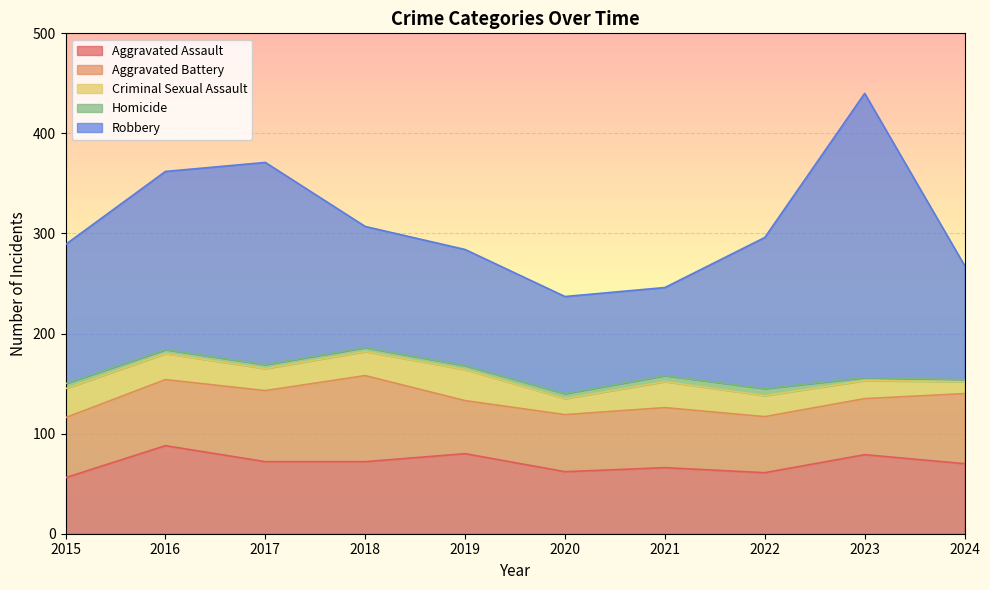

Reading left to right, what are all the values shown in this chart?

Aggravated Assault: 56	88	72	72	80	62	66	61	79	70
Aggravated Battery: 60	66	71	86	53	57	60	56	56	70
Criminal Sexual Assault: 29	26	22	24	31	16	26	21	18	12
Homicide: 5	4	4	4	4	5	6	7	3	2
Robbery: 139	178	202	121	116	97	88	151	284	114